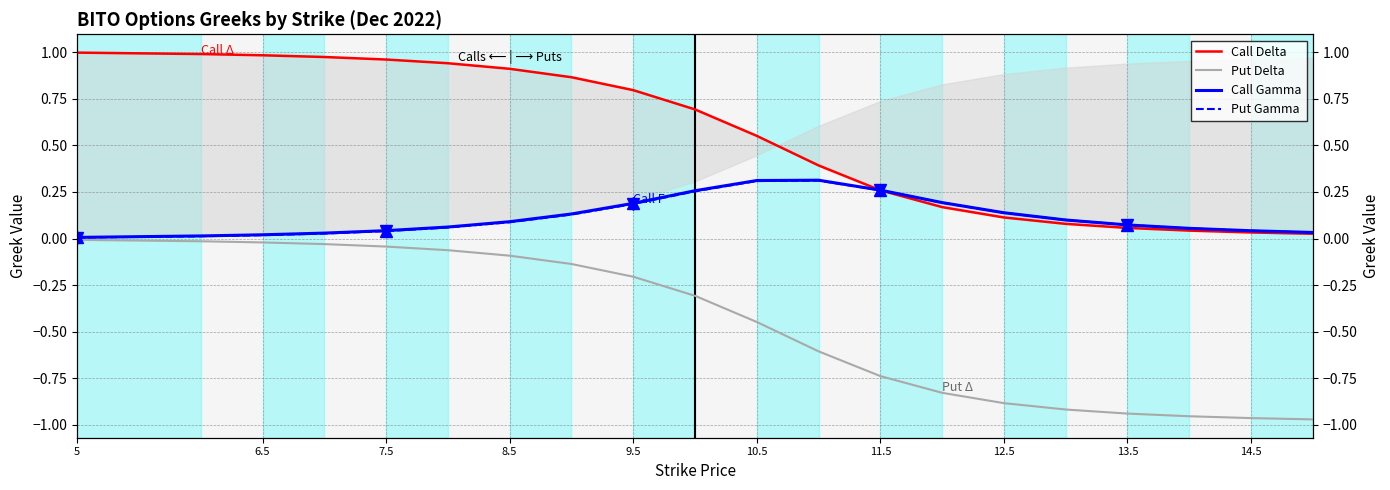

Which category has the highest value across all series?

5